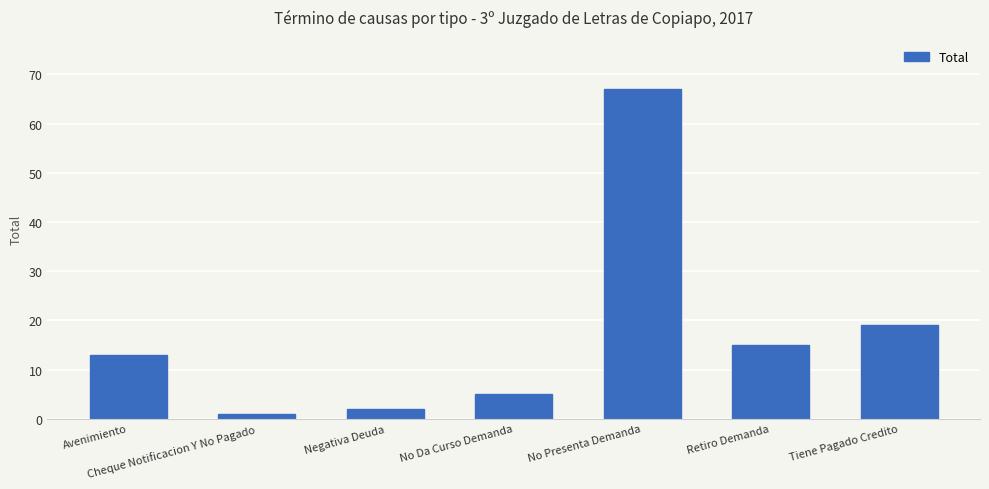

At which category does the chart reach its peak across all series?

No Presenta Demanda